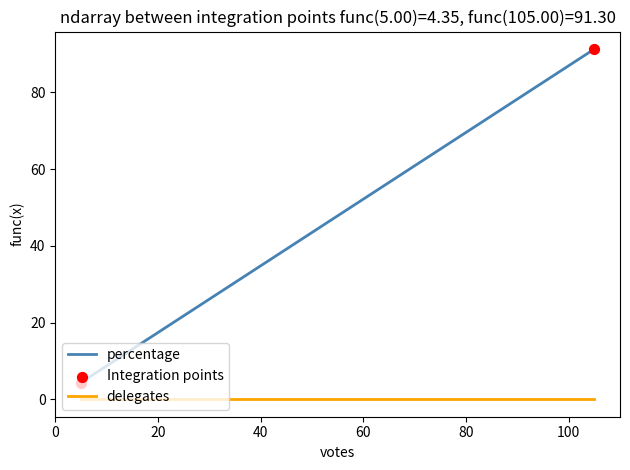

Which series has the widest spread of values?

percentage